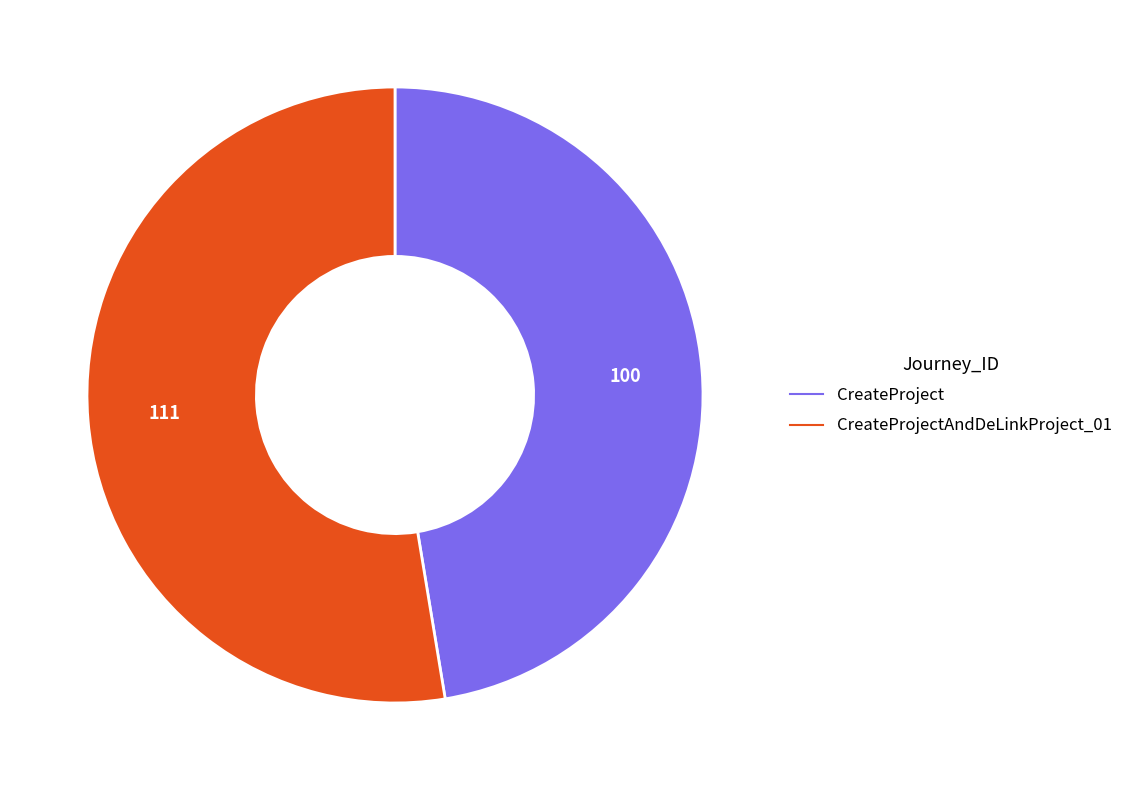

Is there a majority slice in this chart?

Yes